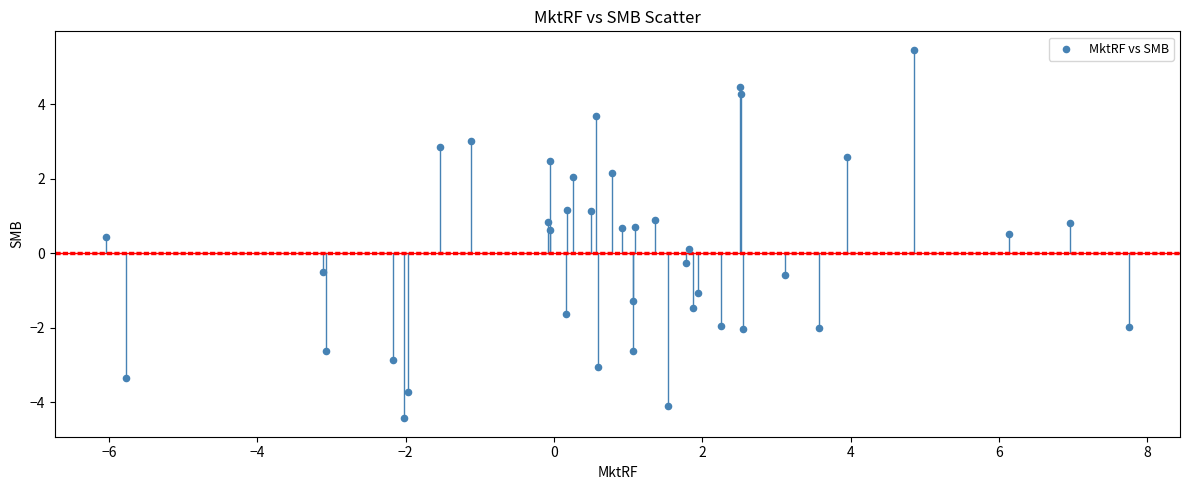

What is the range of X values (max minus min)?

13.8